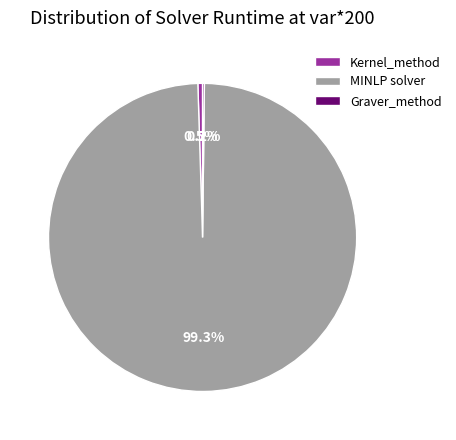

Is MINLP solver the majority of the pie?

Yes